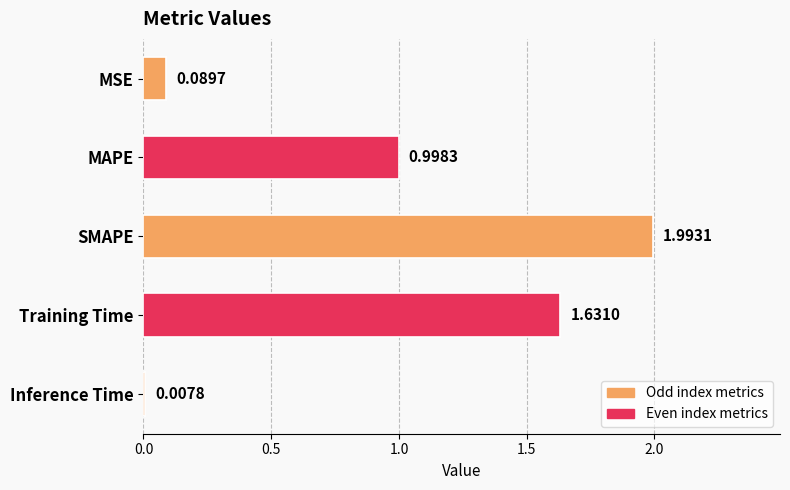

What is the average value?

0.9